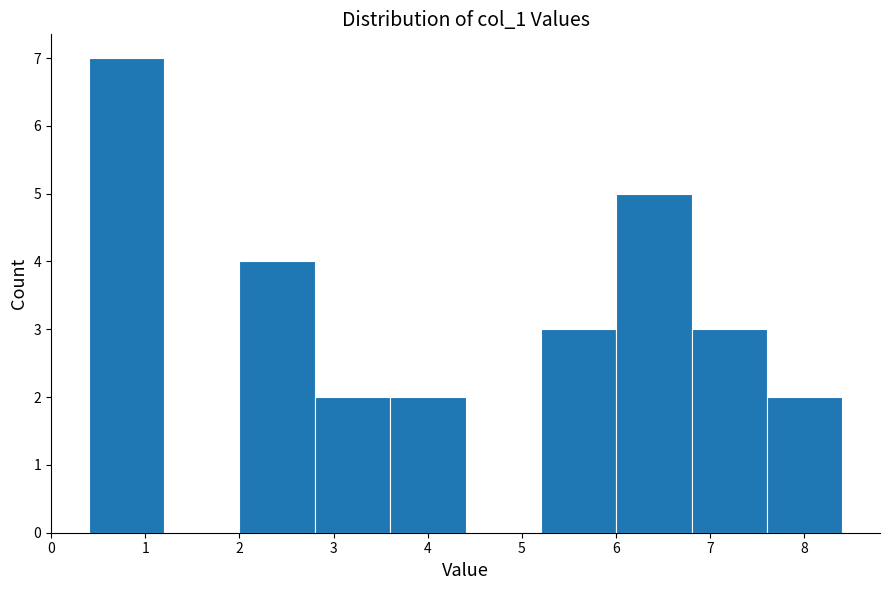

How tall is the bar that spans 0.4 to 1.2 on the x-axis? Neither the bar edges nor the heights are printed on the chart, so give them approximately, as read against the axes.

7